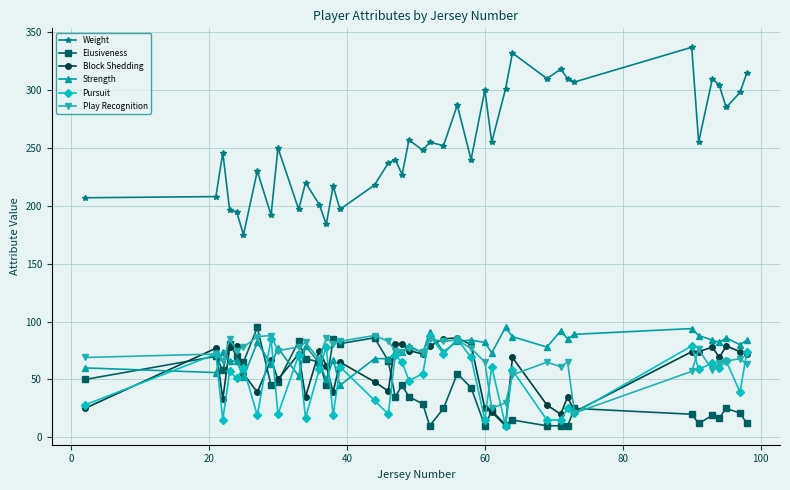

What are all the series names shown in the legend?

Weight, Elusiveness, Block Shedding, Strength, Pursuit, Play Recognition